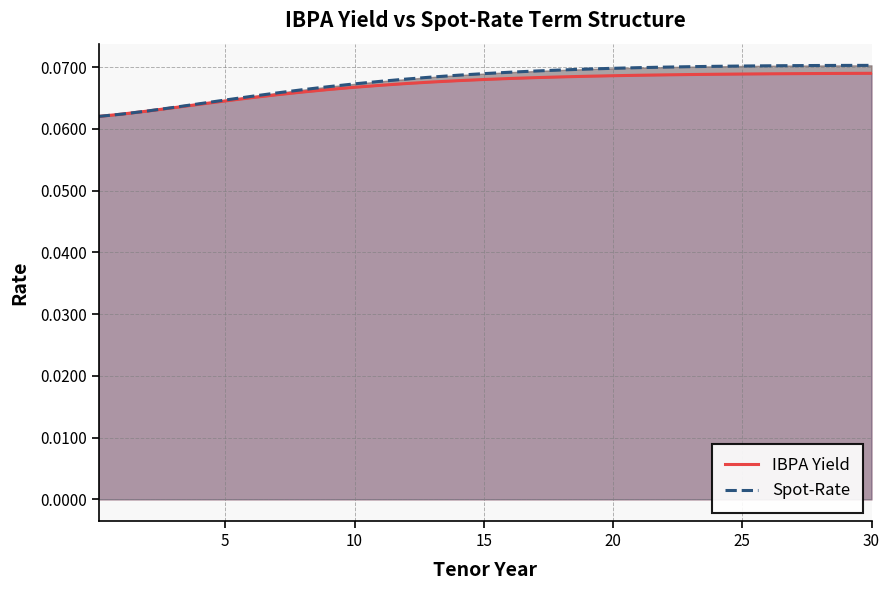

What are all the series names shown in the legend?

IBPA Yield, Spot-Rate